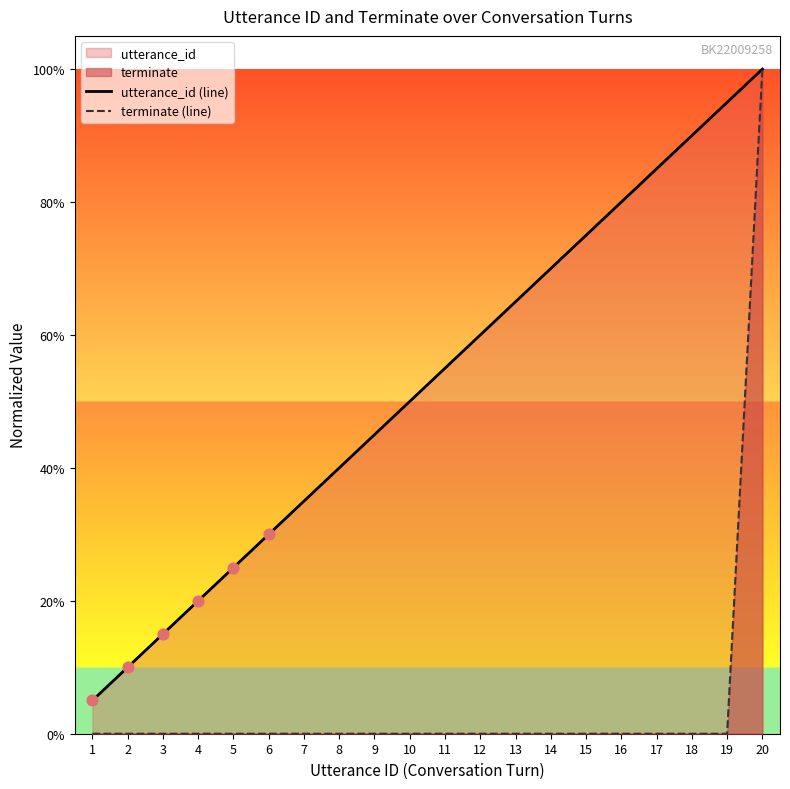

At which category is the sum across all series the highest?

20